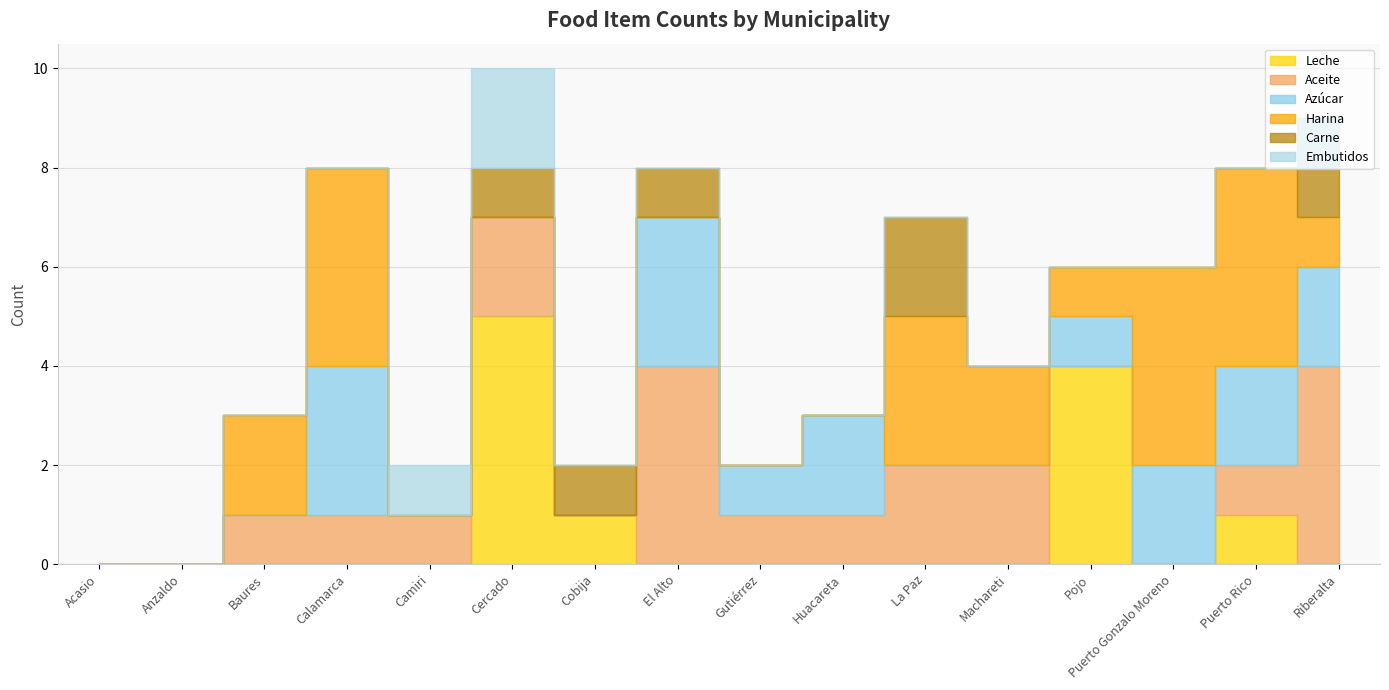

What is the sum of all Embutidos values?

4